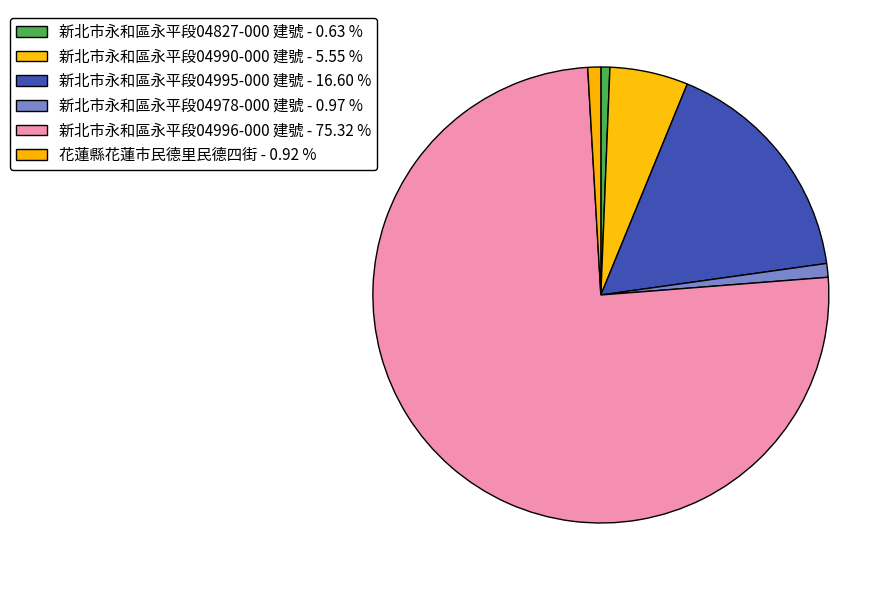

Is it true that 新北市永和區永平段04996-000 建號 is 65% of the pie?

False